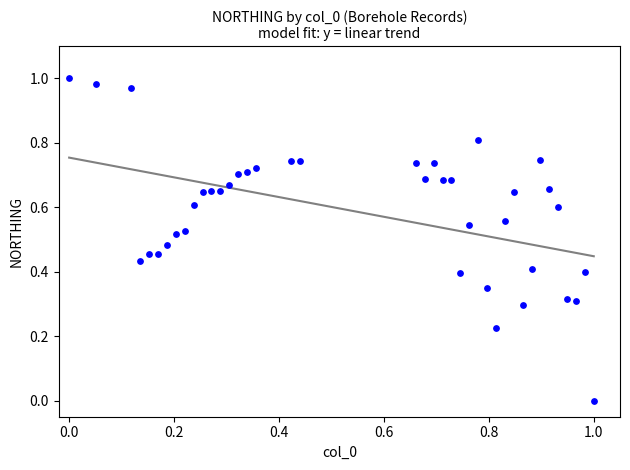

Count the number of points in this scatter plot.

40